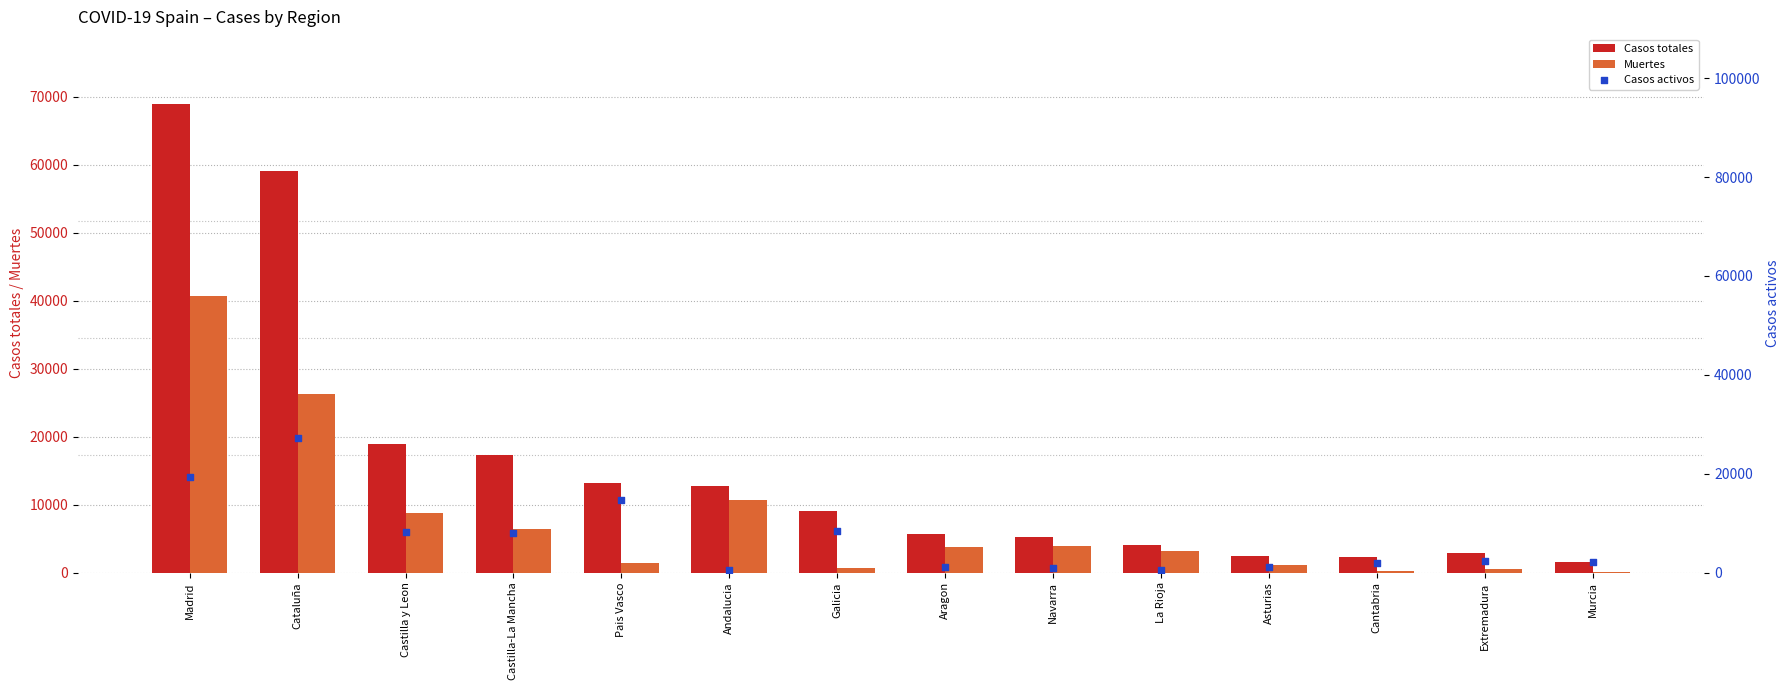

Which series contains the highest Y value?

Casos totales